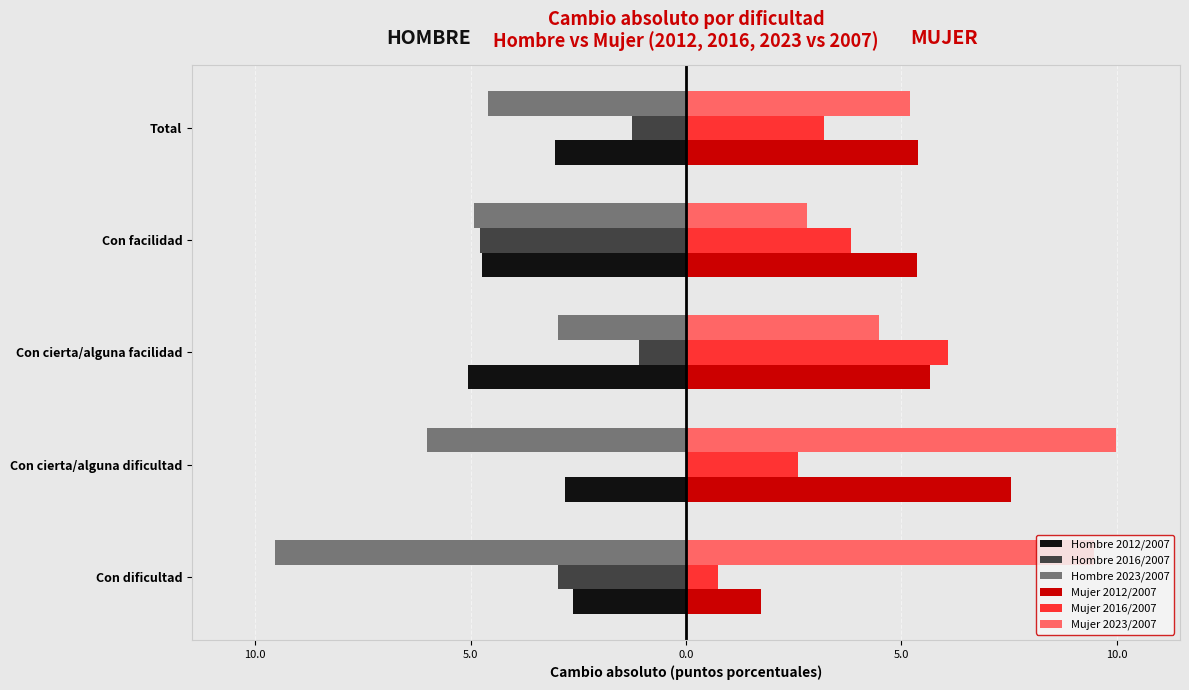

What are all the series names shown in the legend?

Hombre 2012/2007, Hombre 2016/2007, Hombre 2023/2007, Mujer 2012/2007, Mujer 2016/2007, Mujer 2023/2007